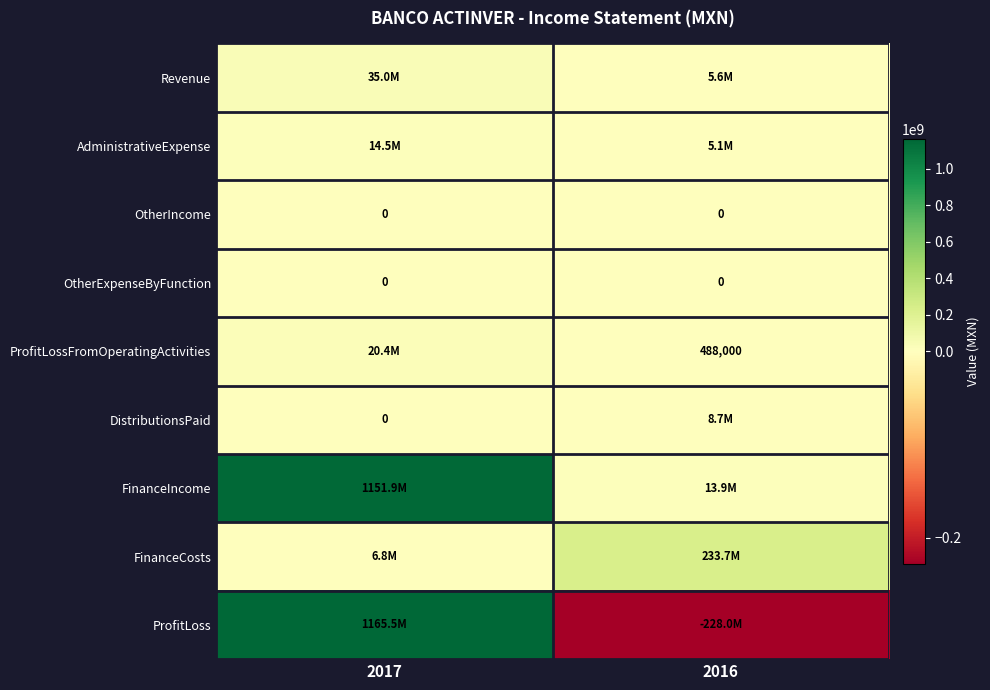

Is it true that OtherExpenseByFunction equals 0 at 2016?

True